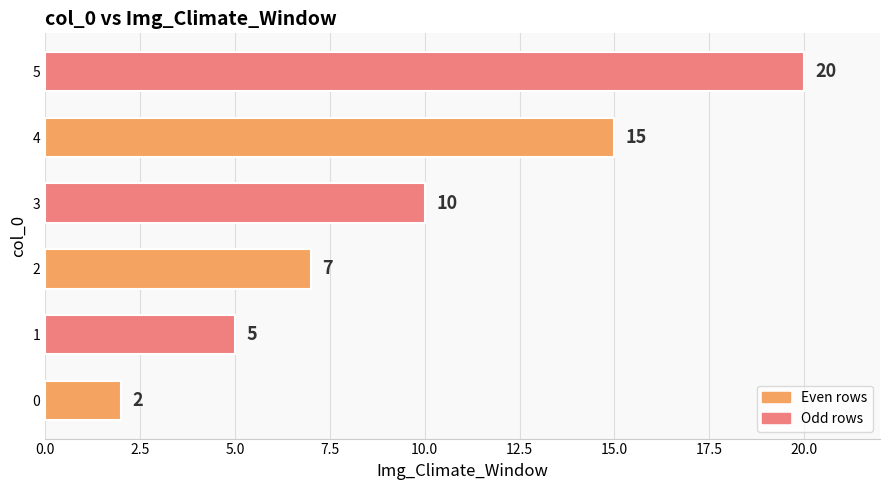

Reading top to bottom, list all the values displayed in this chart.

20	15	10	7	5	2